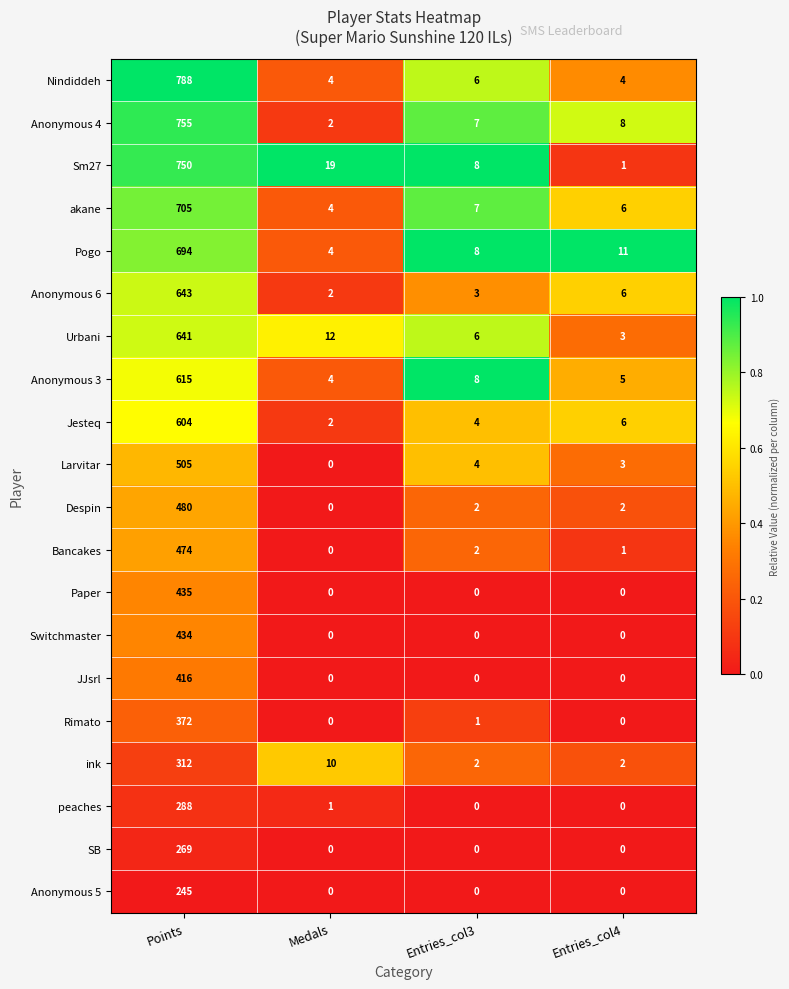

What is the maximum value shown in the chart?

788